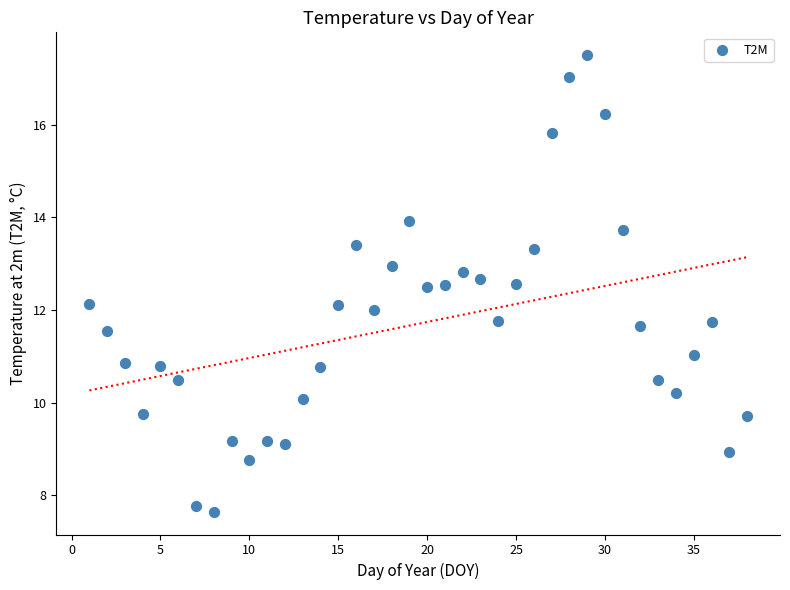

What is the range of X values (max minus min)?

37.0